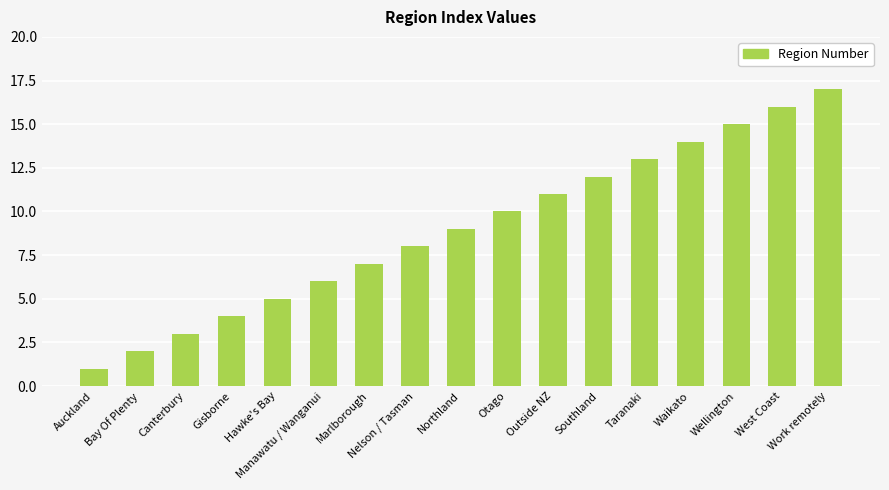

How many series are shown in this chart?

1